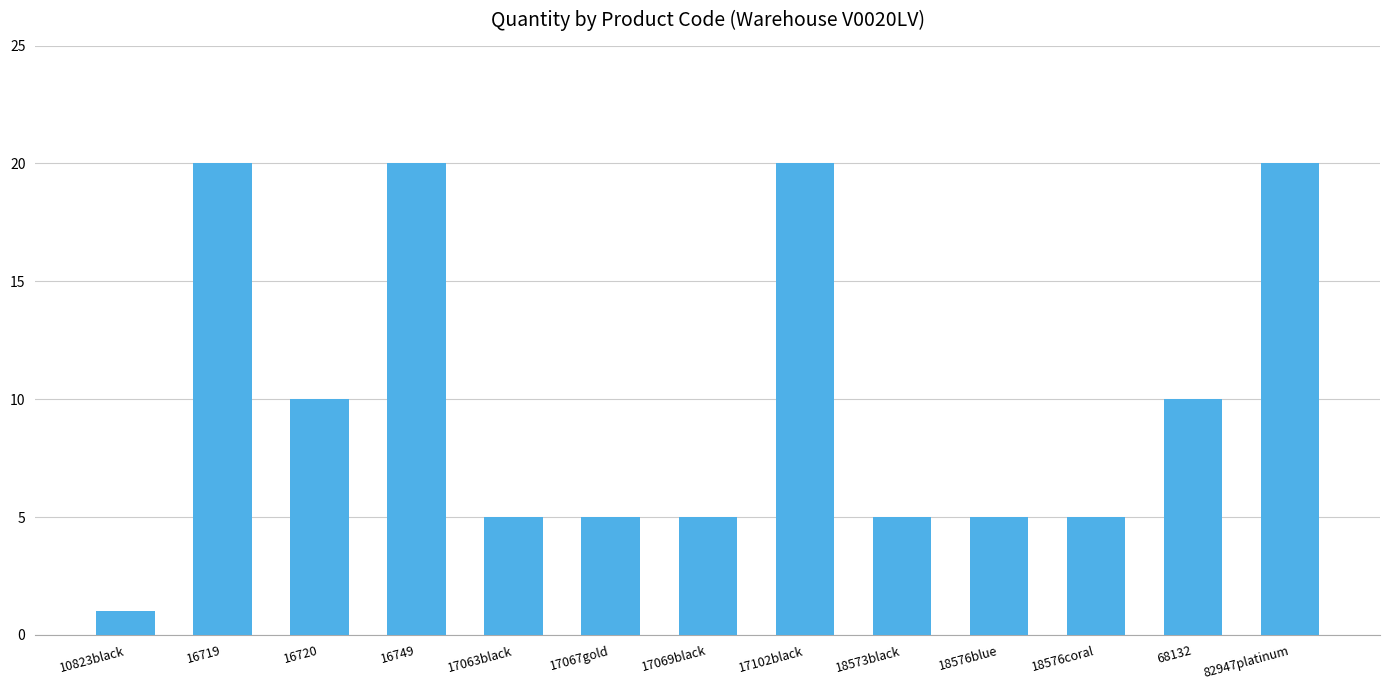

Which label corresponds to the smallest value in the chart?

10823black